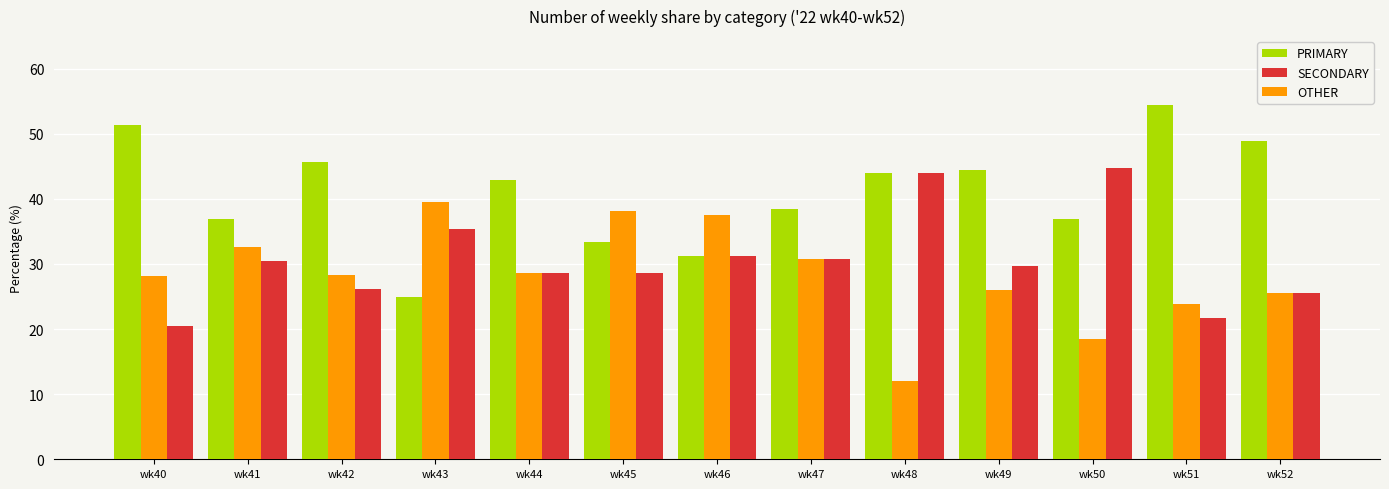

How many data points in PRIMARY are above 42?

7